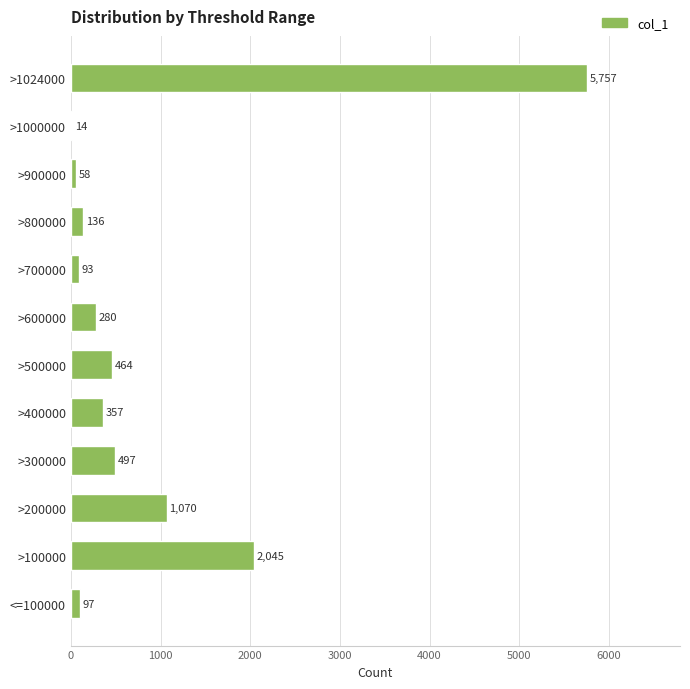

Is it true that the value at >200000 is 1731?

False